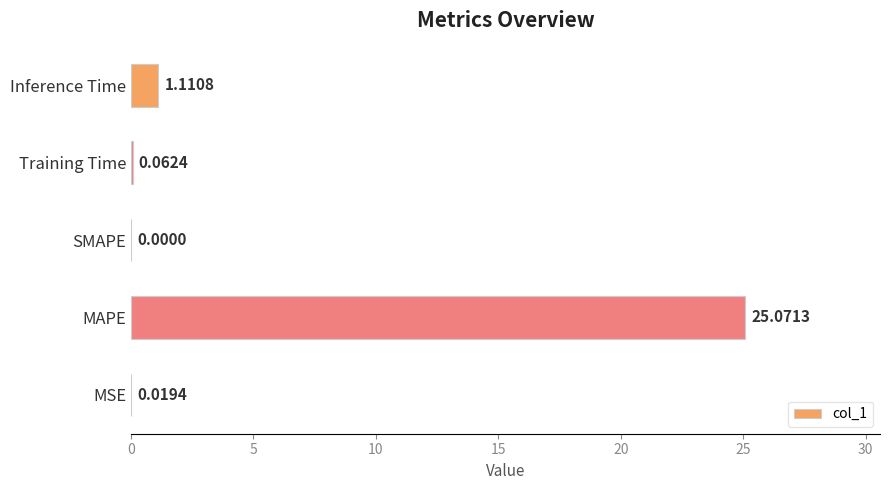

What is the change in value from MSE to Inference Time?

+1.1